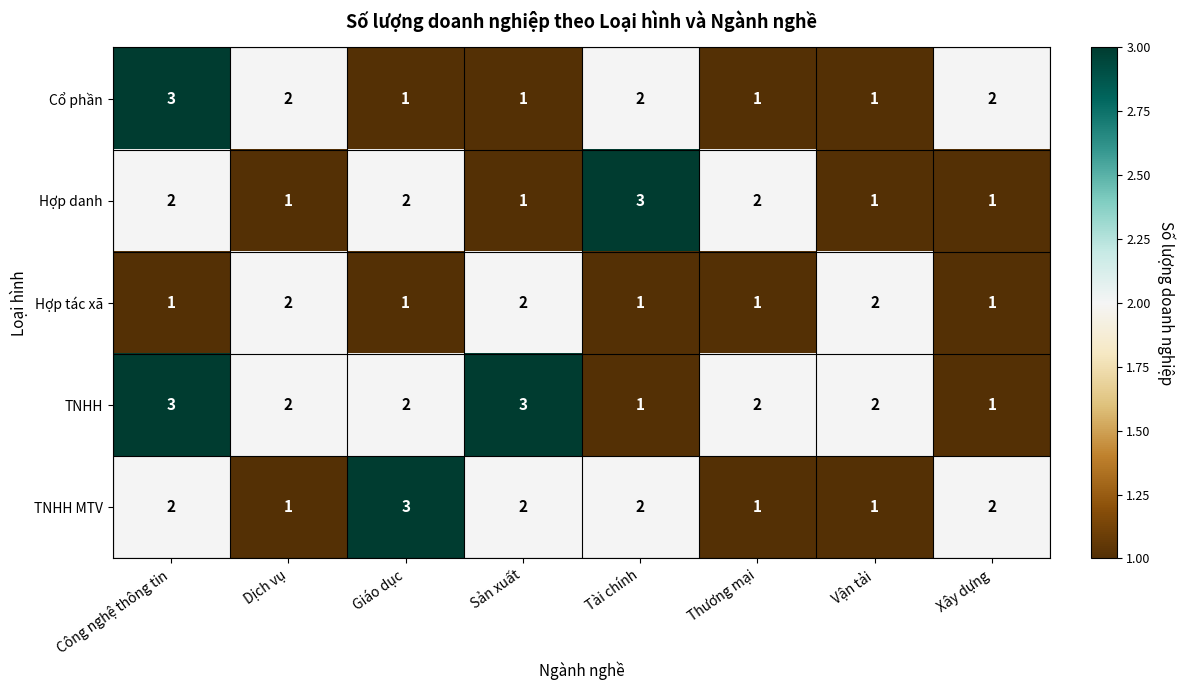

Count the TNHH MTV values in the range 1 to 2.

7